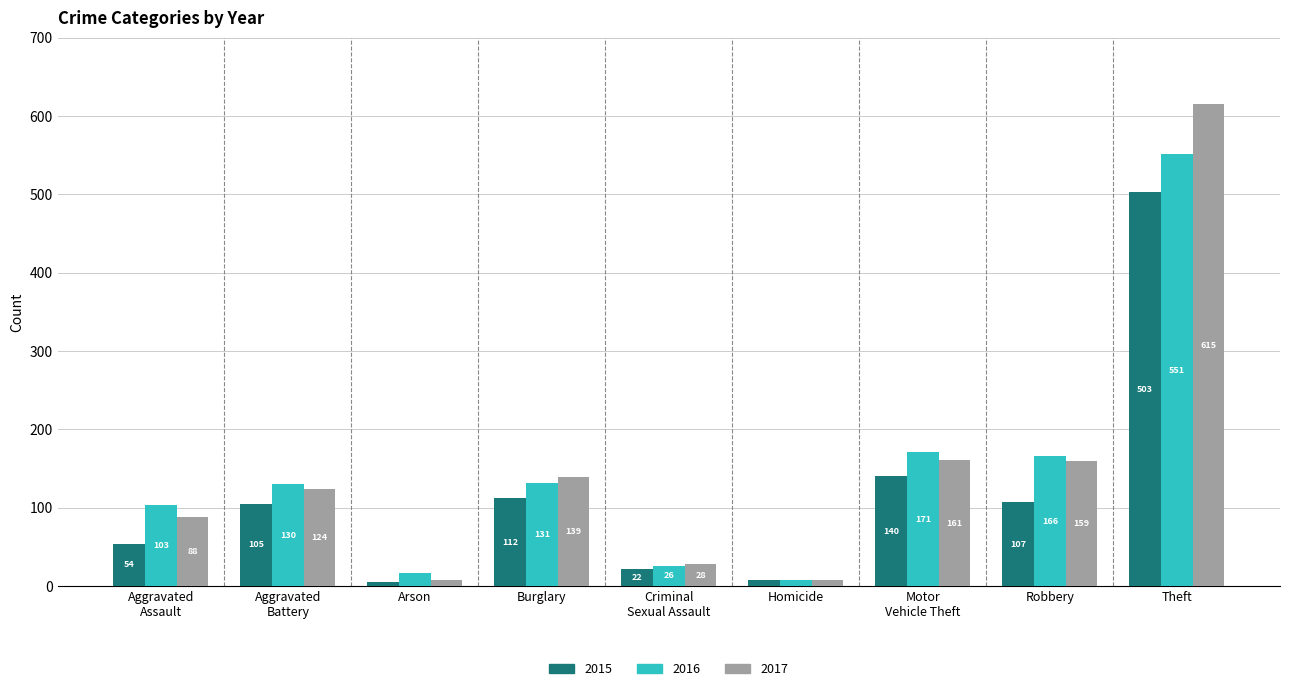

The value of 2016 at Theft is 137. True or false?

False